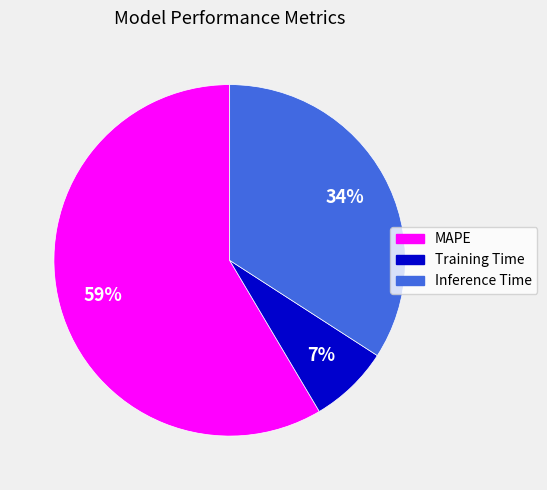

How many slices are in this pie chart?

3